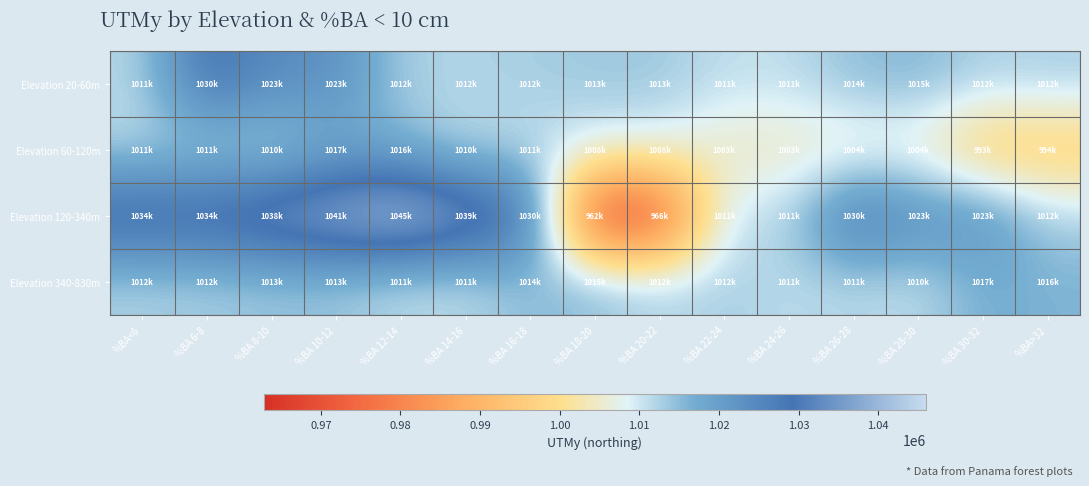

At %BA 18-20, list the series in order from smallest to largest.

Elevation 120-340m, Elevation 60-120m, Elevation 20-60m, Elevation 340-830m